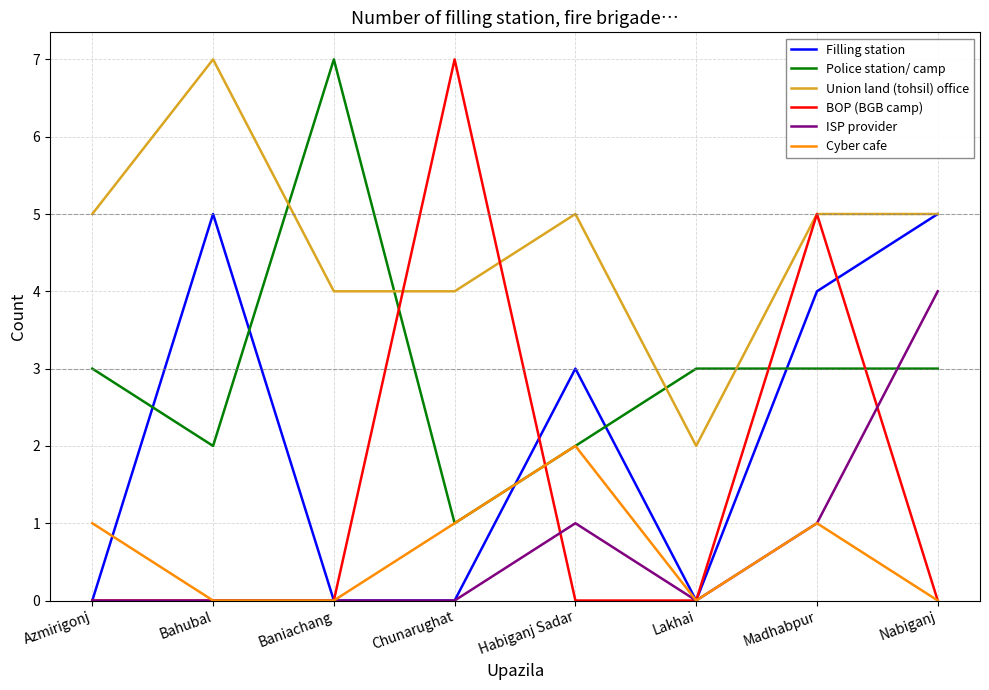

The Cyber cafe series shows 4 at Habiganj Sadar. True or false?

False